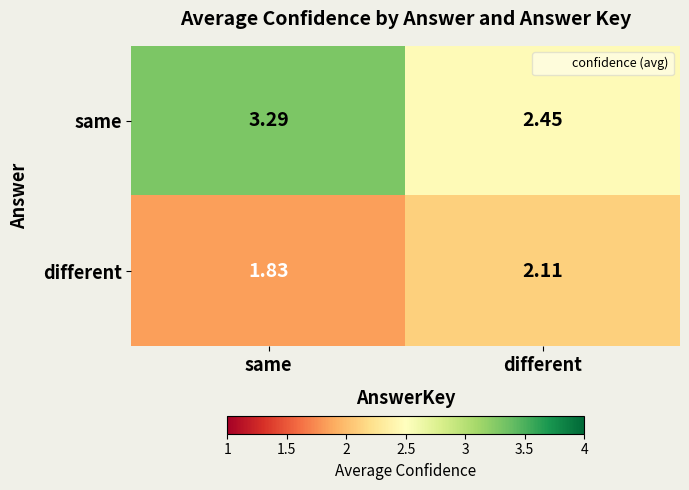

Which series changed the most between same and different?

same